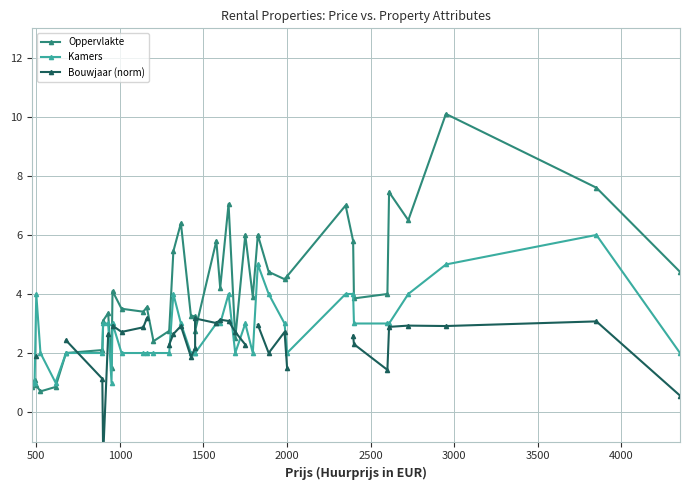

How many values in the Kamers series exceed 3?

10